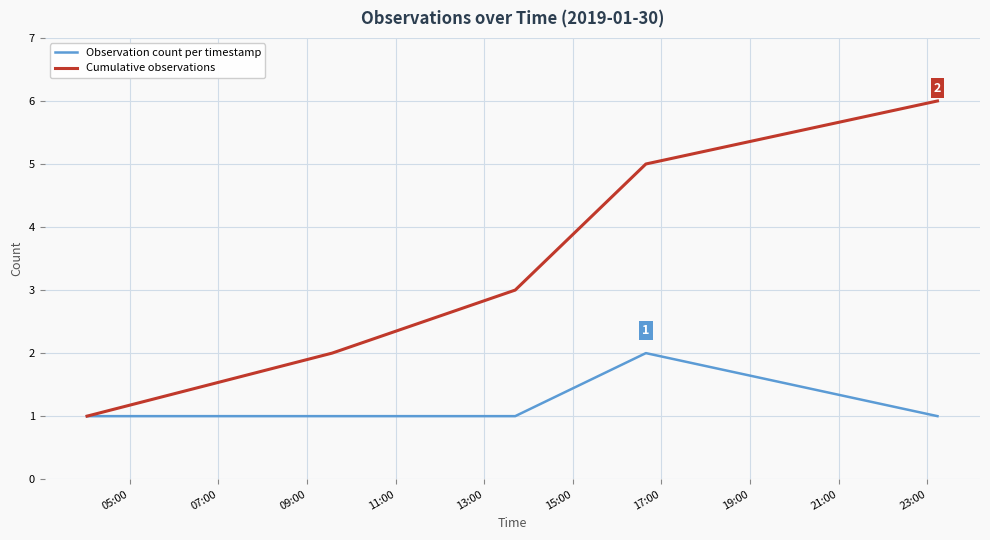

List the series in order of their peak value, highest first.

Cumulative observations, Observation count per timestamp